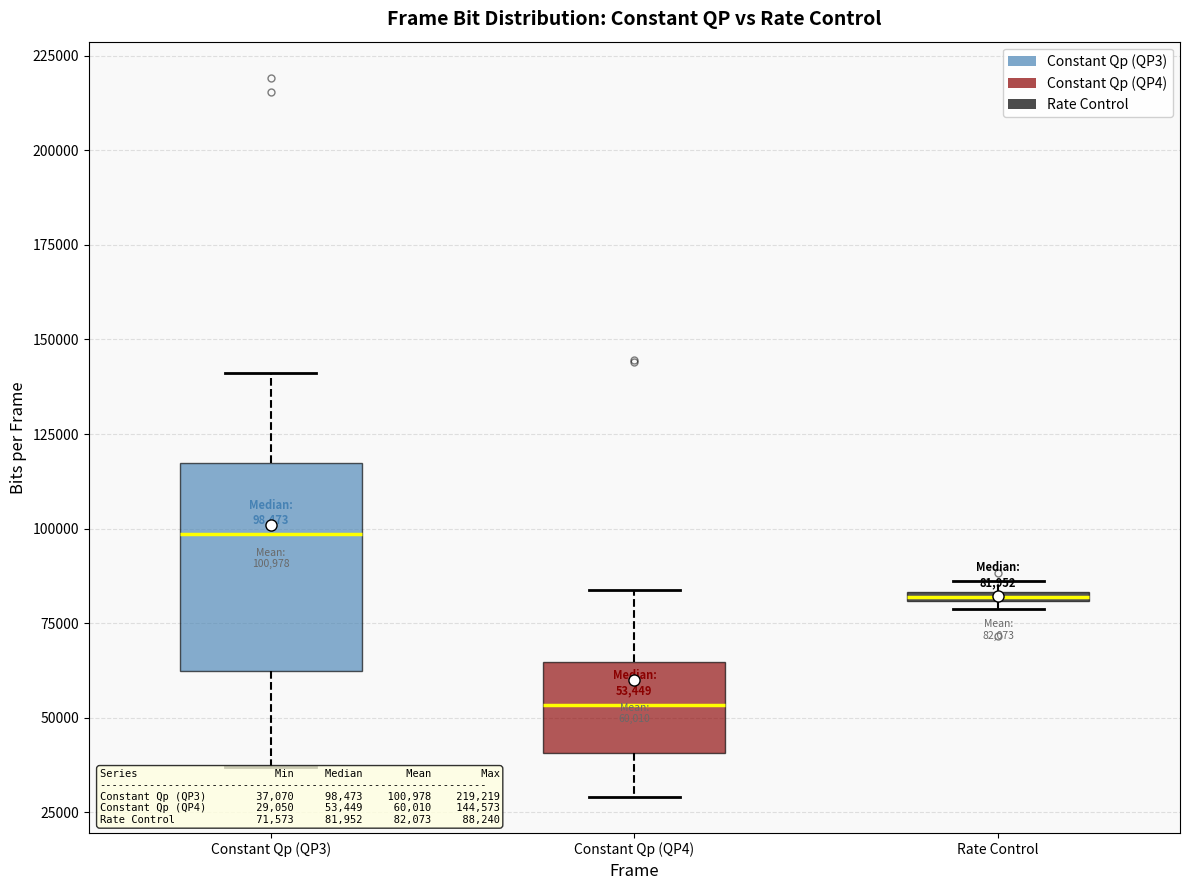

Which box has the highest median line?

Constant Qp (QP3)